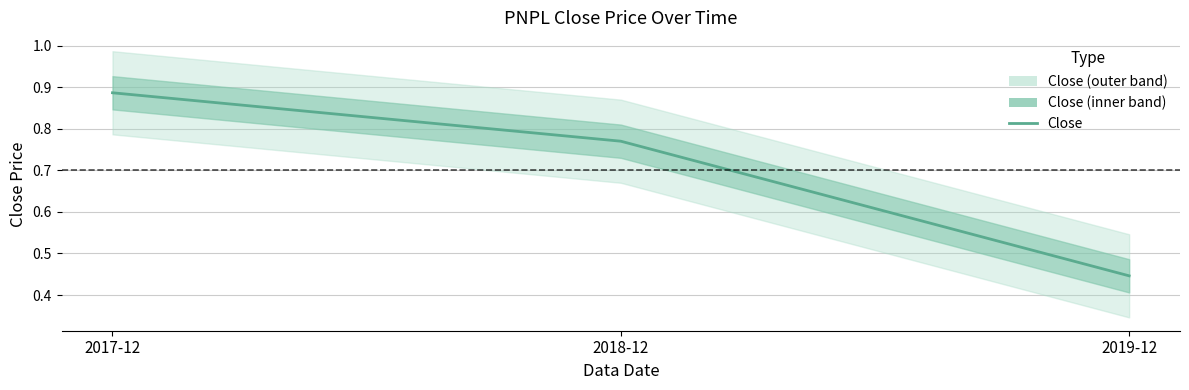

Reading left to right, extract all data points from this chart.

2017-12=0.9	2018-12=0.8	2019-12=0.4